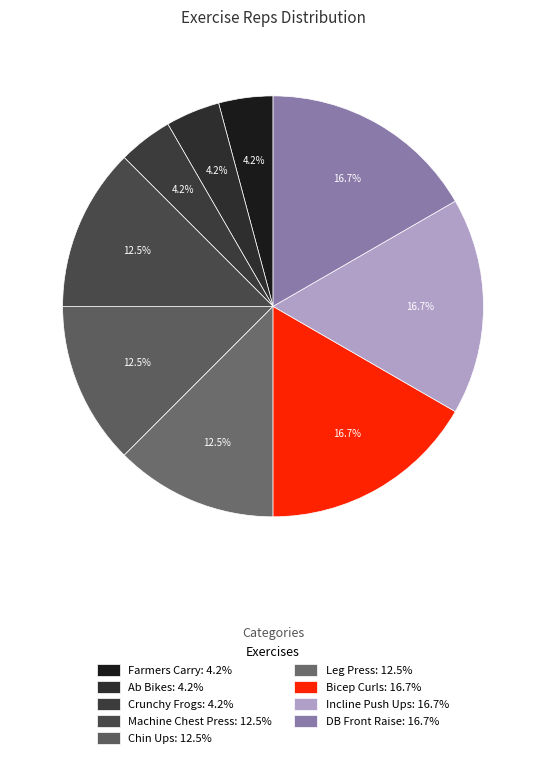

To the nearest percent, what portion does Bicep Curls represent?

17%